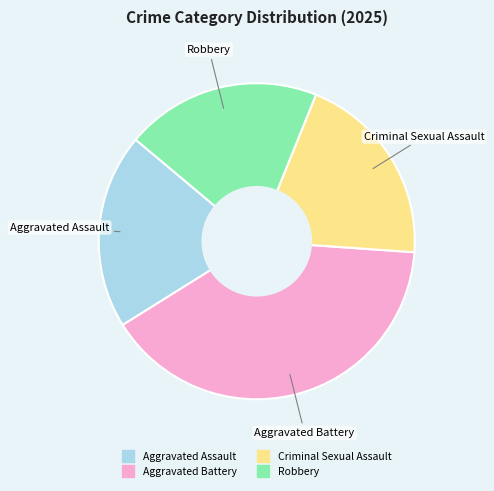

The Aggravated Assault slice represents 20% of the pie. True or false?

True